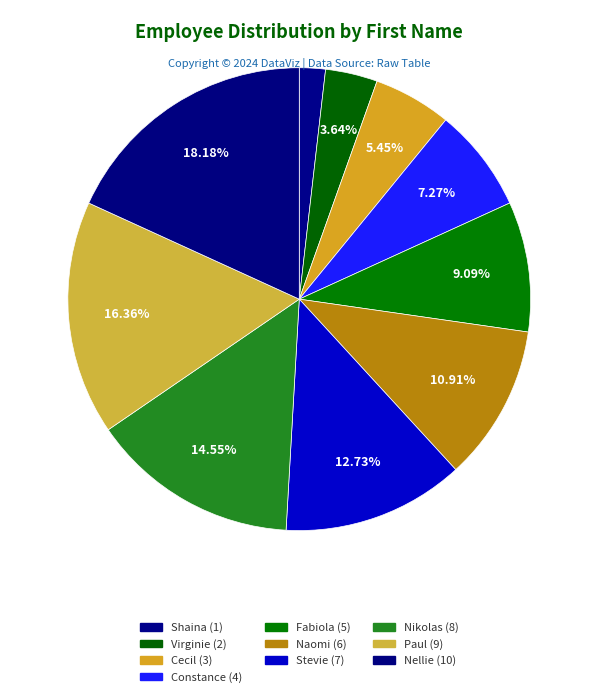

Approximately how many times larger is the value at Virginie compared to Shaina?

2.0